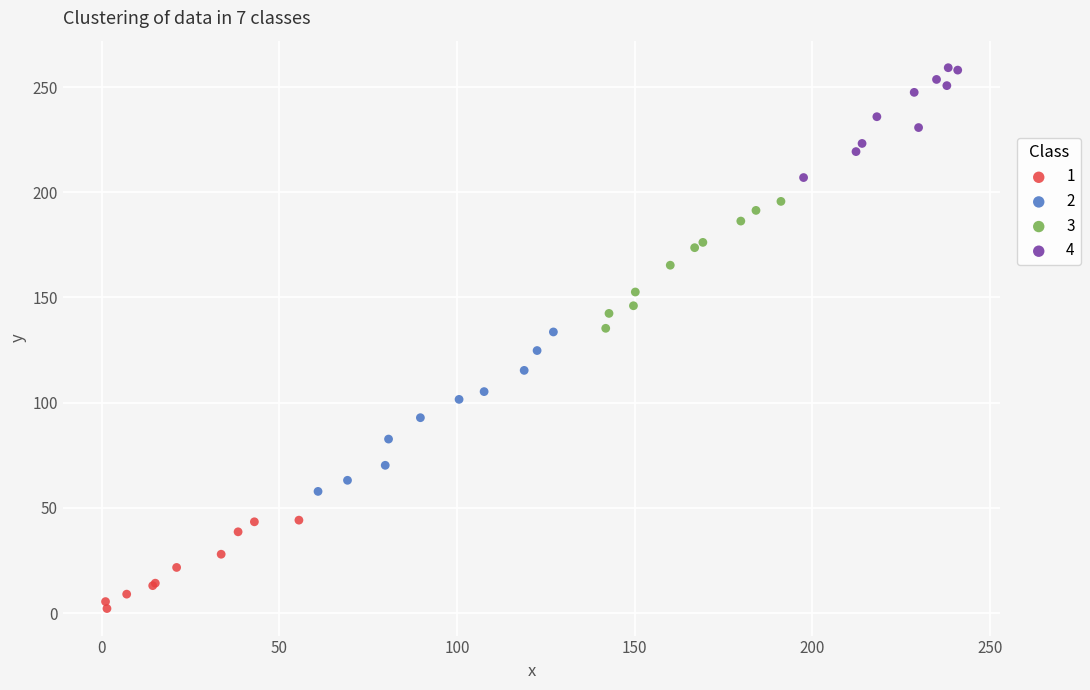

Which series reaches the minimum Y coordinate?

1